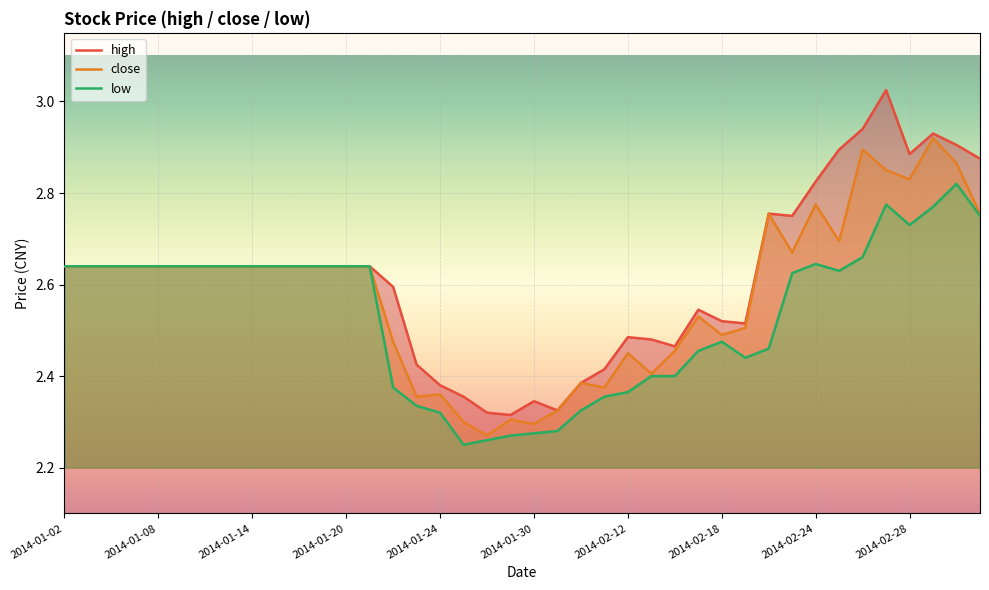

What is the difference between the second highest and minimum values in the low series?

0.5